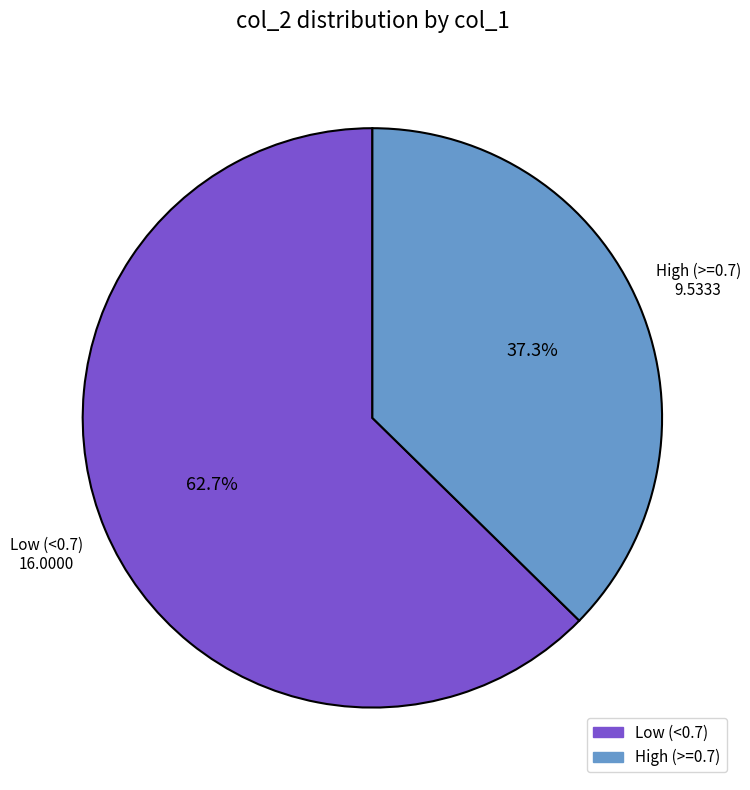

What is the ratio of the value at High (>=0.7) to the value at Low (<0.7)?

0.6